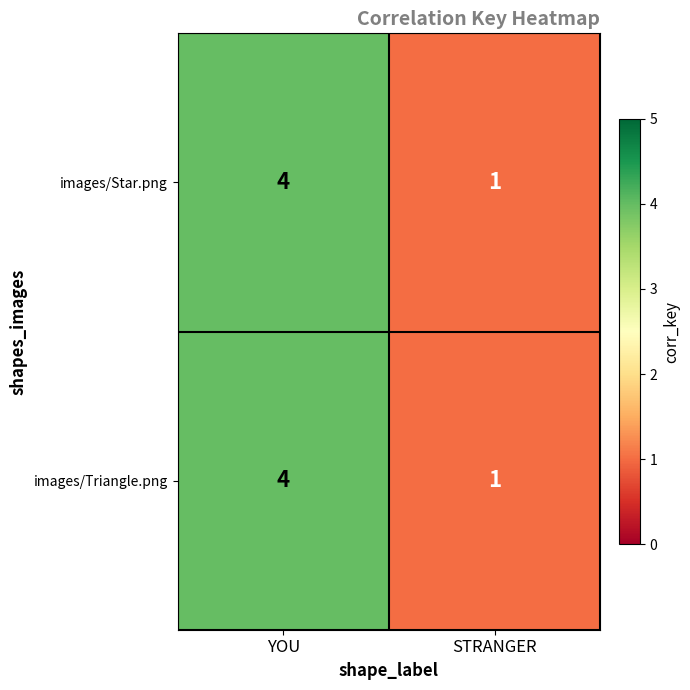

What is the highest value of the images/Star.png series?

4